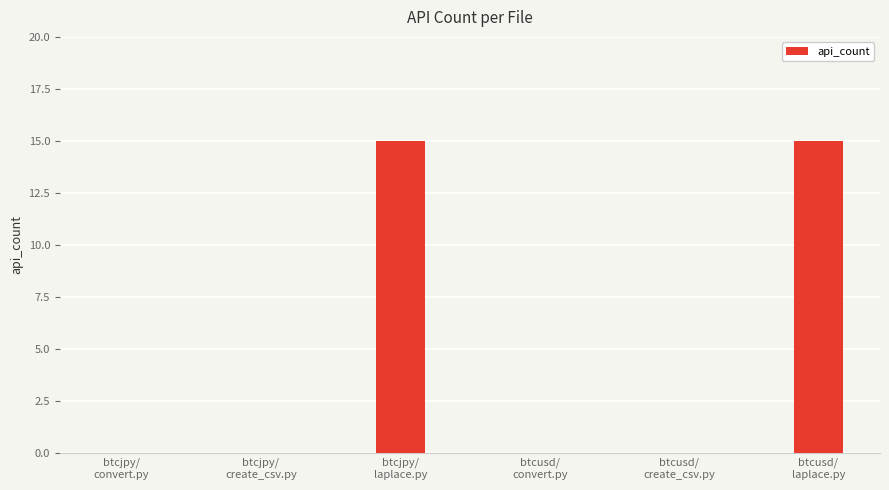

Reading right to left, transcribe all the data shown in this chart.

btcusd/
laplace.py=15	btcusd/
create_csv.py=0	btcusd/
convert.py=0	btcjpy/
laplace.py=15	btcjpy/
create_csv.py=0	btcjpy/
convert.py=0